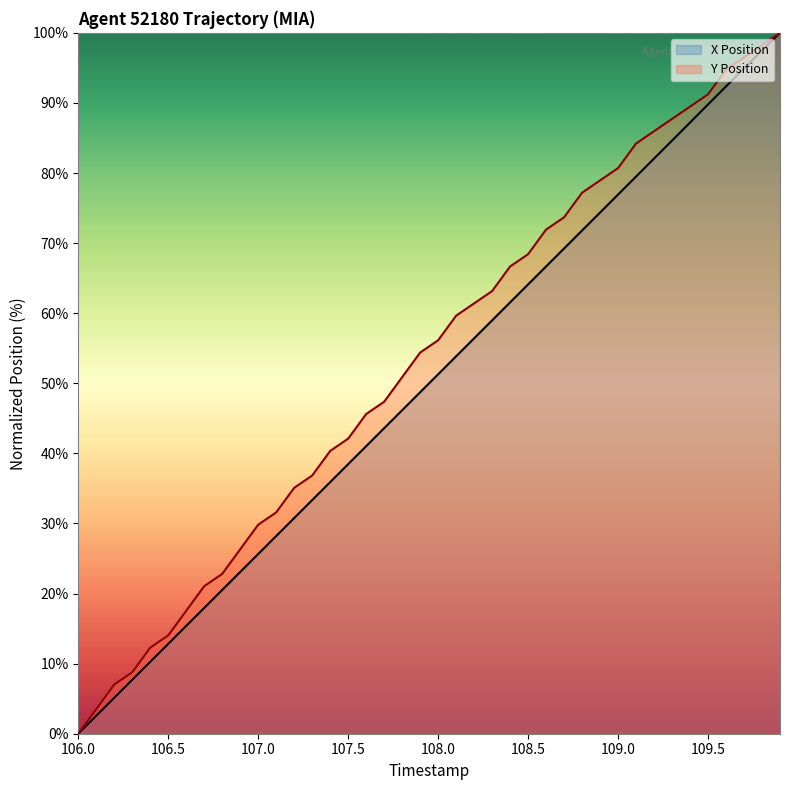

What are all the series names shown in the legend?

X Position, Y Position